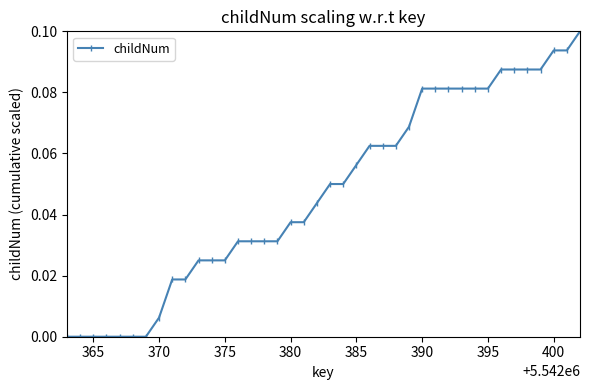

Count the number of categories in the chart.

40